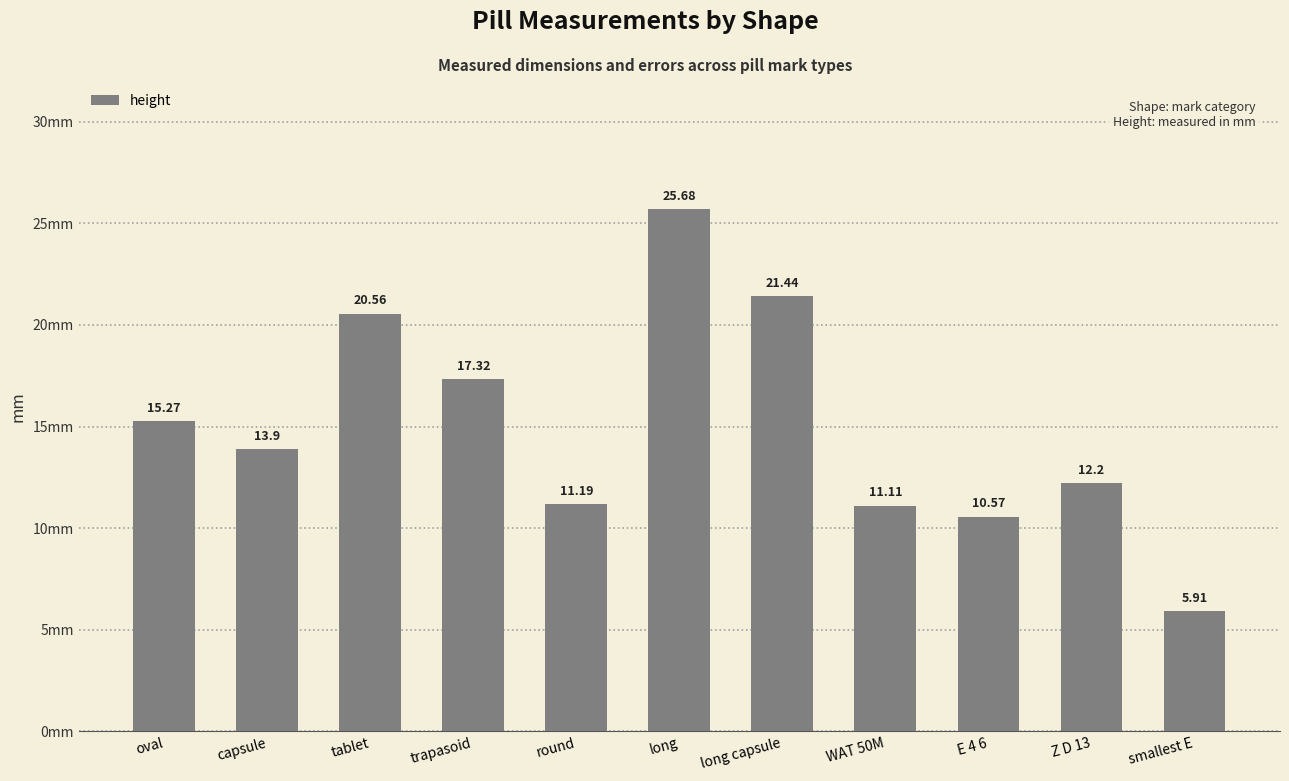

What is the sum of all values?

165.2